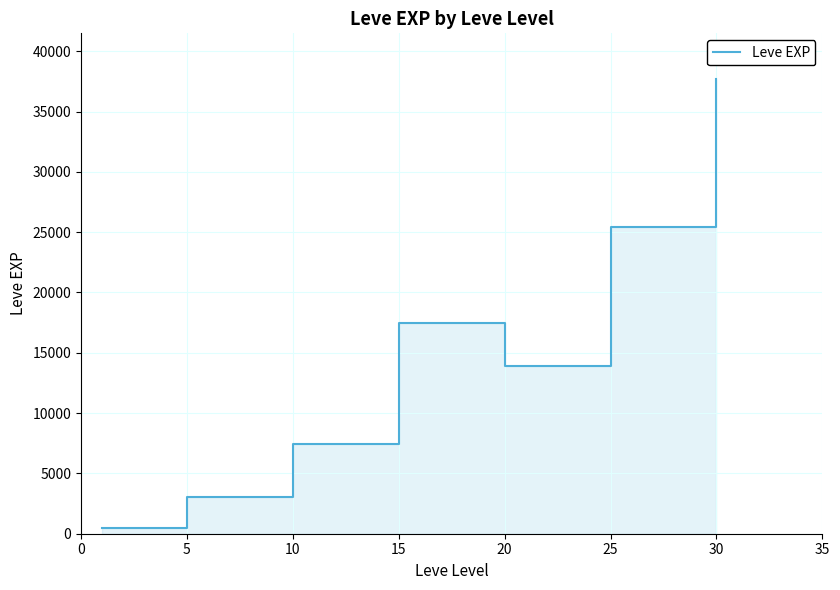

How many series are shown in this chart?

1